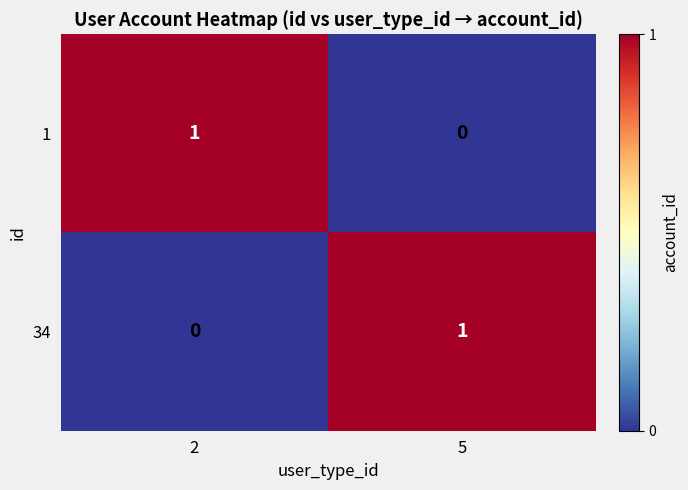

Rank the series at 2 from highest to lowest value.

1, 34